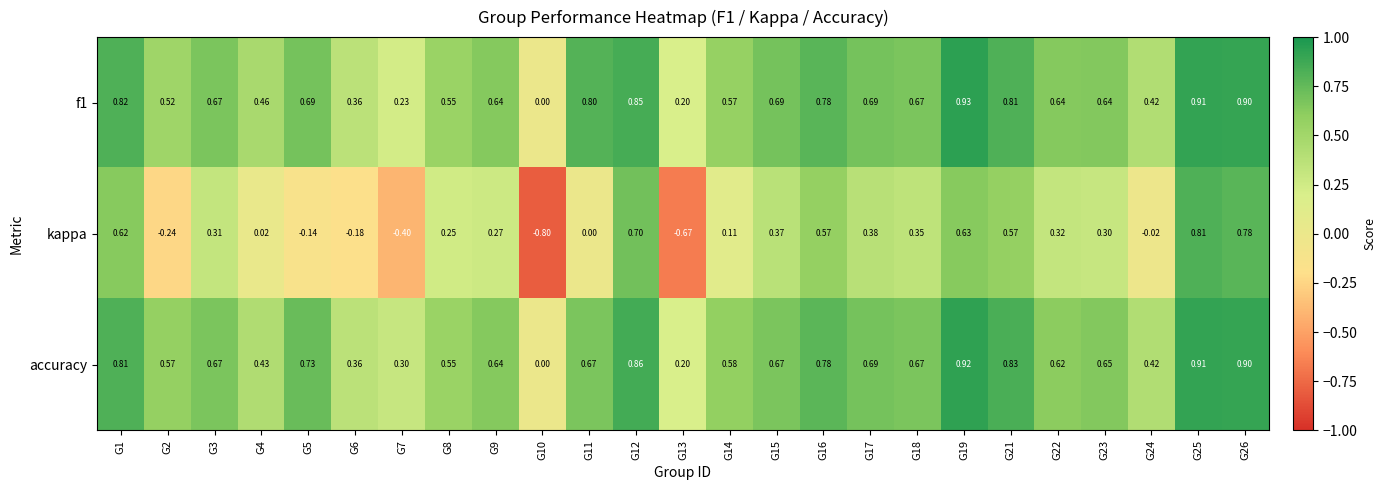

Which series changed the most between G3 and G22?

accuracy